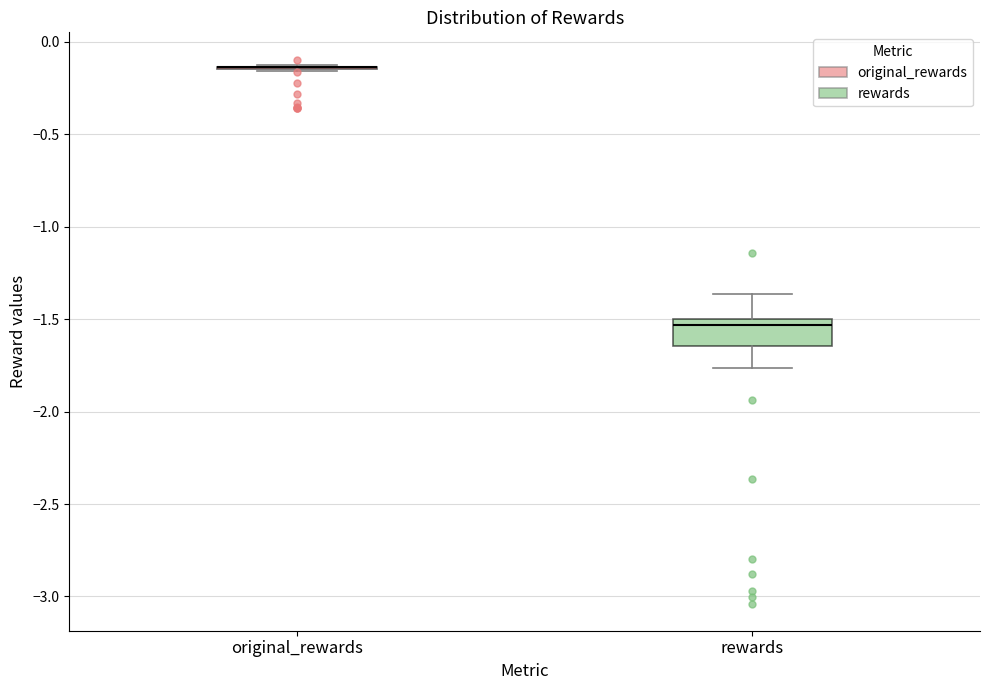

Comparing the boxes themselves (not the whiskers), which one is the tallest?

rewards